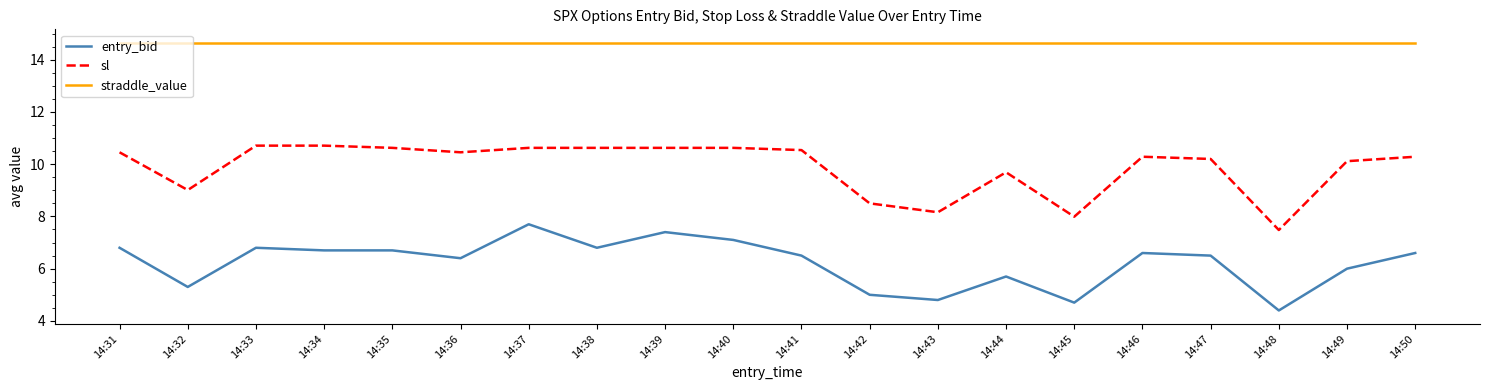

Is it true that entry_bid equals 6.7 at 14:35?

True